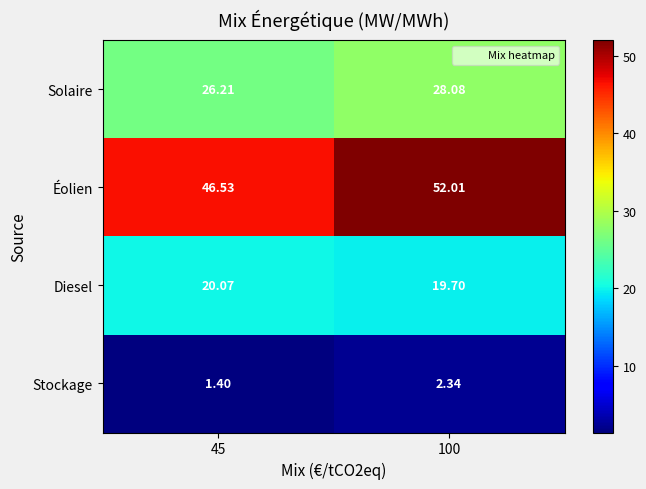

Which series has the largest total across all categories?

Éolien